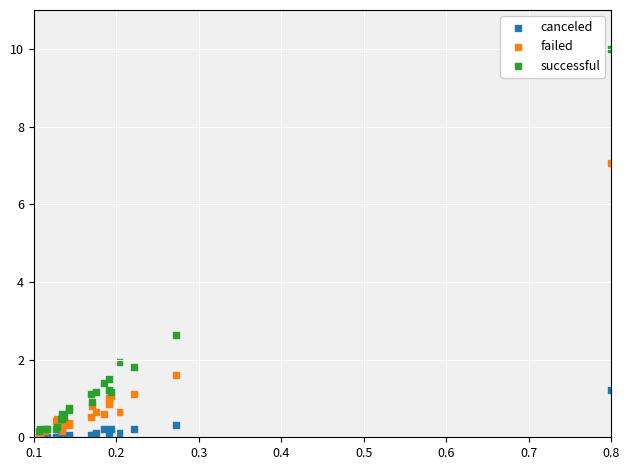

Across all series, what Y value is closest to 5?

7.1